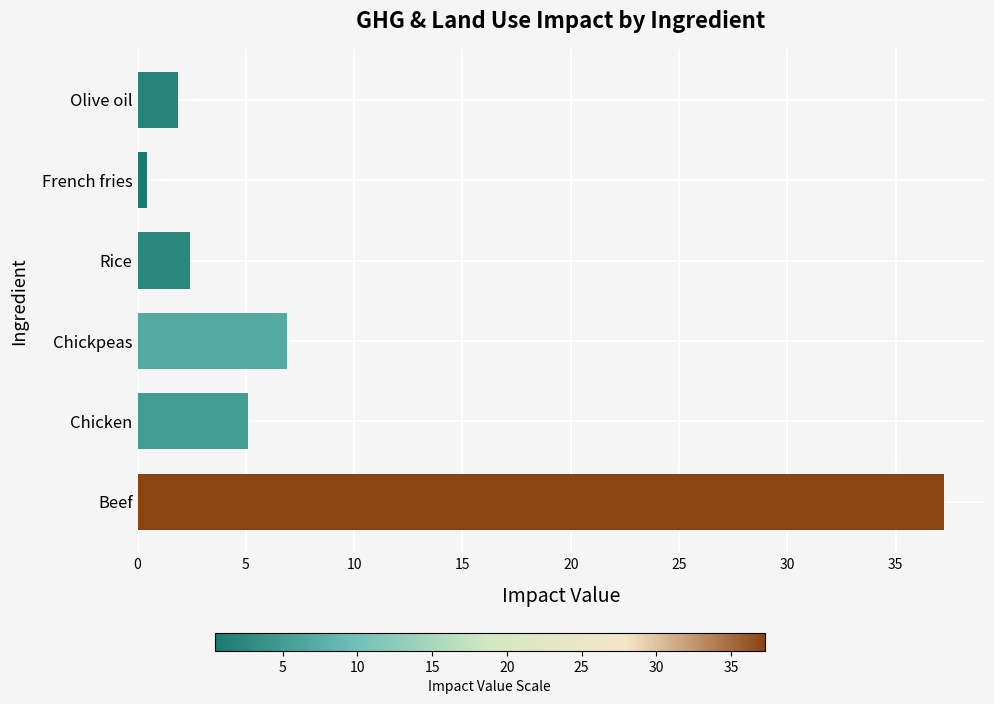

Which category has the lowest value across all series?

French fries